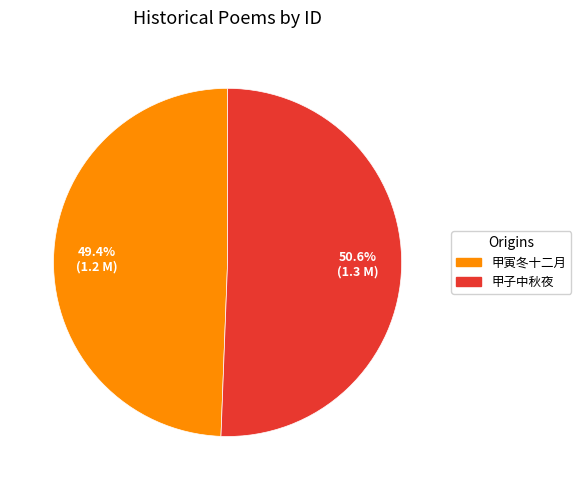

Does any single category account for the majority?

Yes